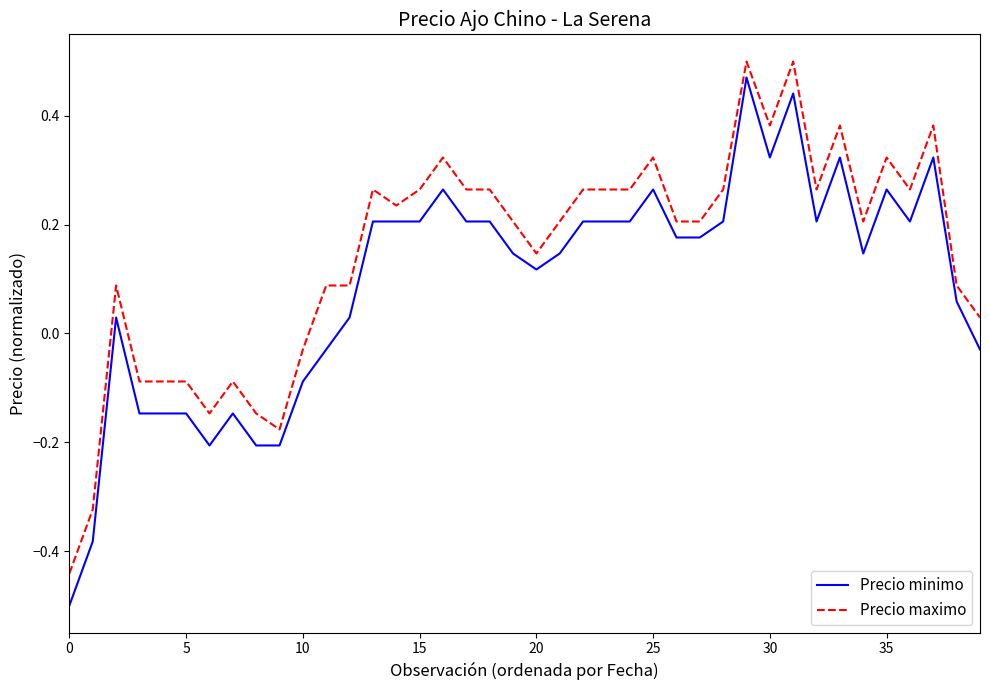

What is the difference between the maximum and minimum values in the Precio maximo series?

0.9